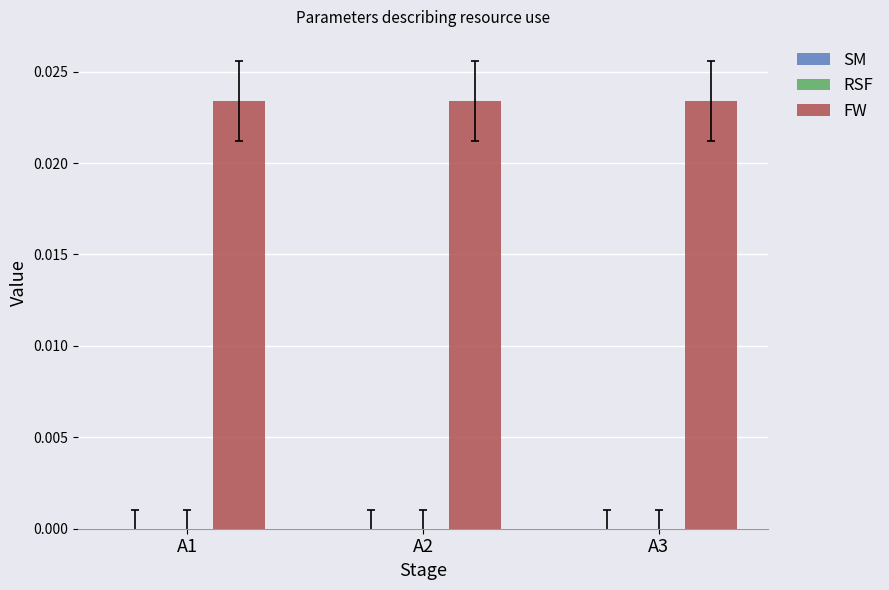

What are all the series names shown in the legend?

SM, RSF, FW